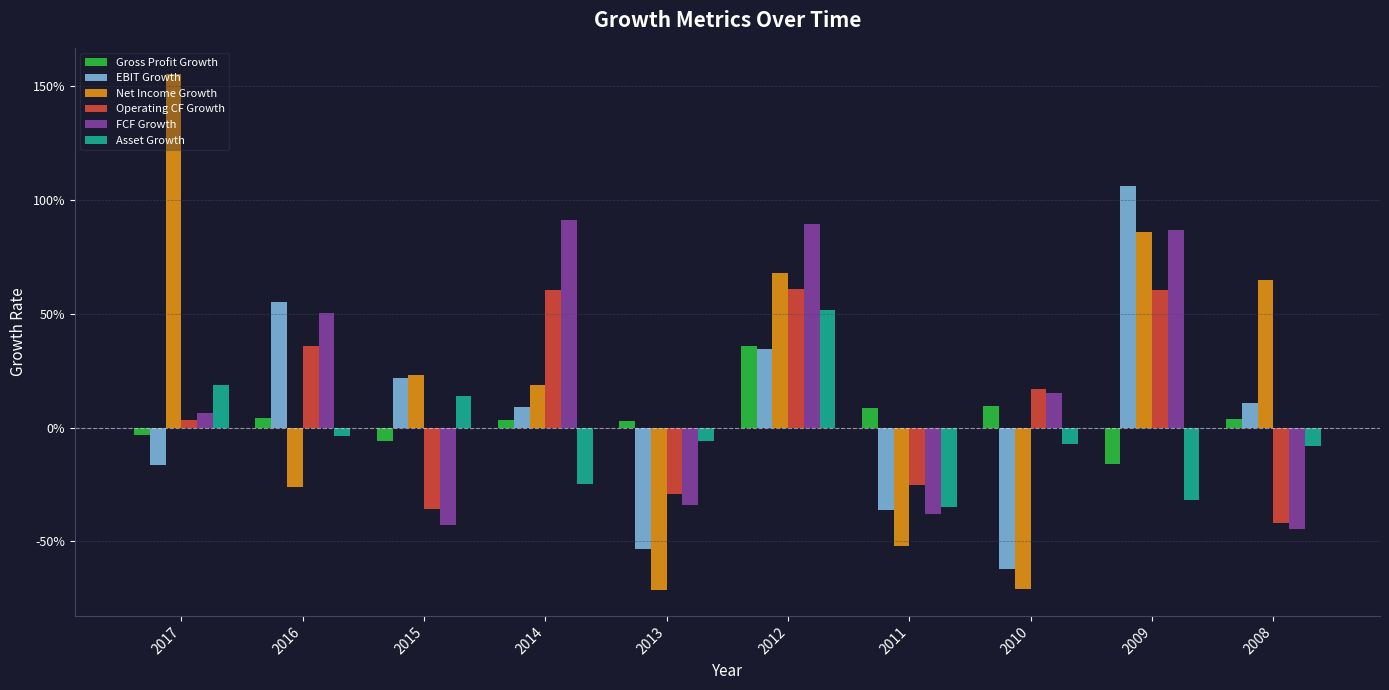

Is the value of Asset Growth at 2012 greater than the value of FCF Growth at 2009?

No